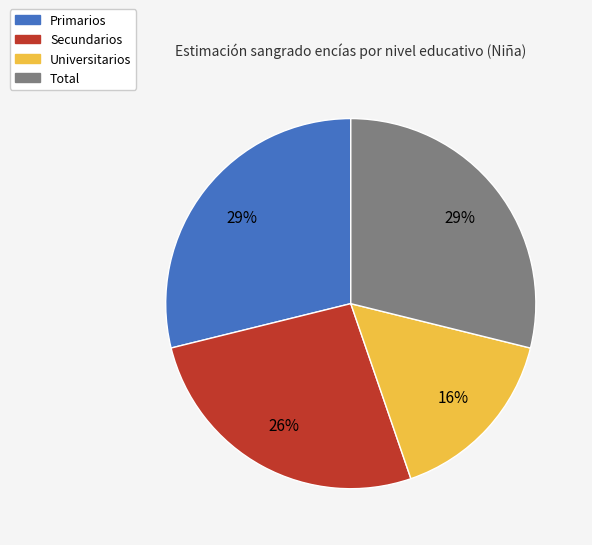

Which slice is the smallest?

Universitarios